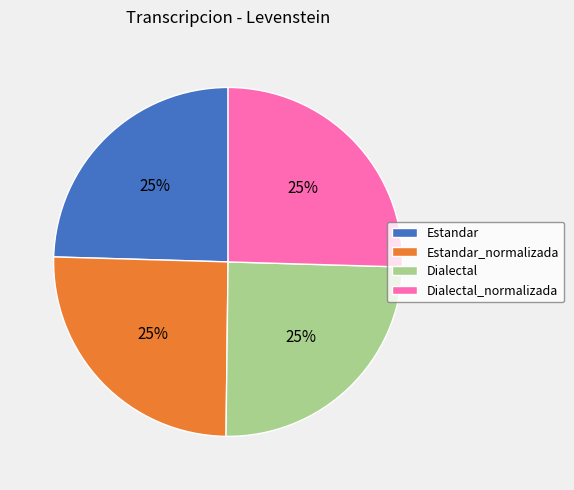

How many slices are in this pie chart?

4